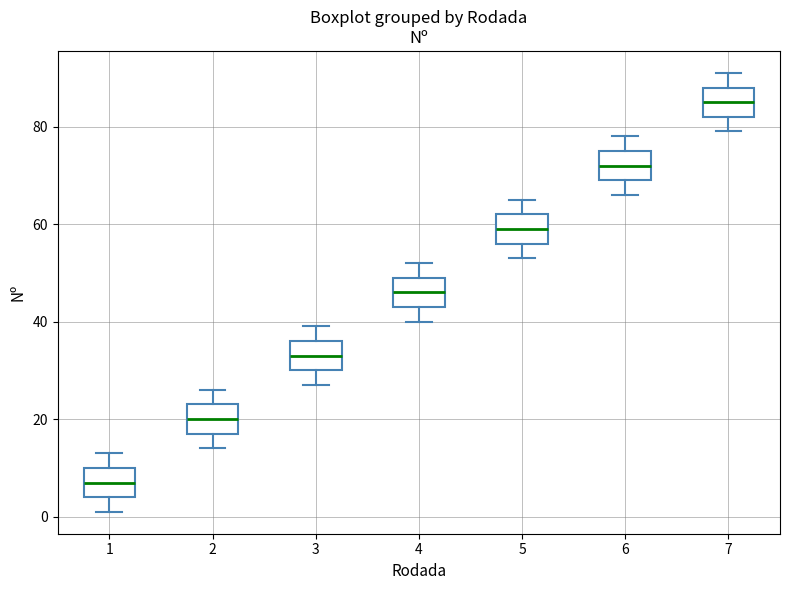

Where does the lower whisker of the box at x = 4 end on the y-axis? The values are not printed on the chart, so give them approximately, as read against the axis.

40